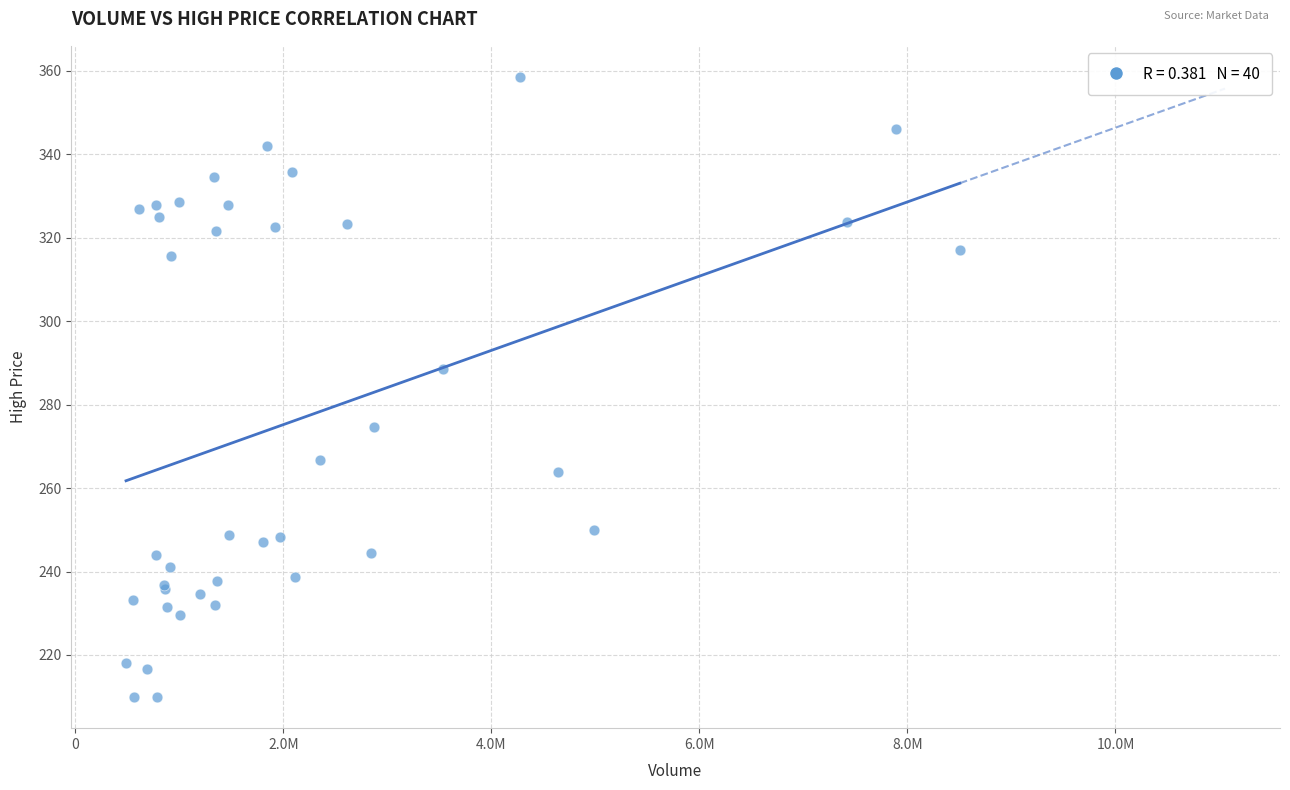

What Y value in the scatter plot is closest to 284?

288.4